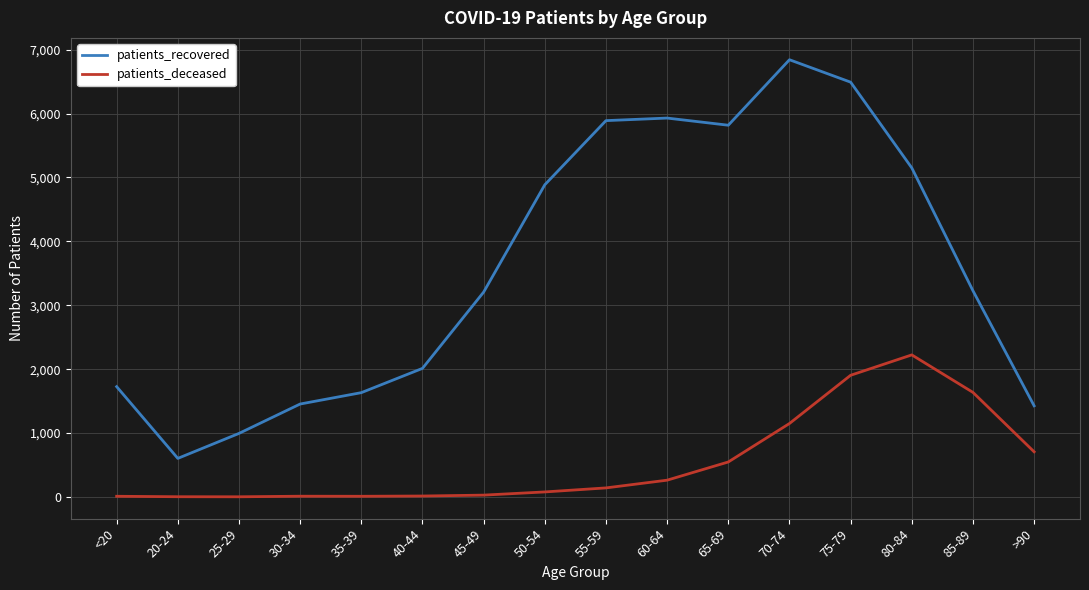

The value of patients_recovered at 20-24 is 603. True or false?

True